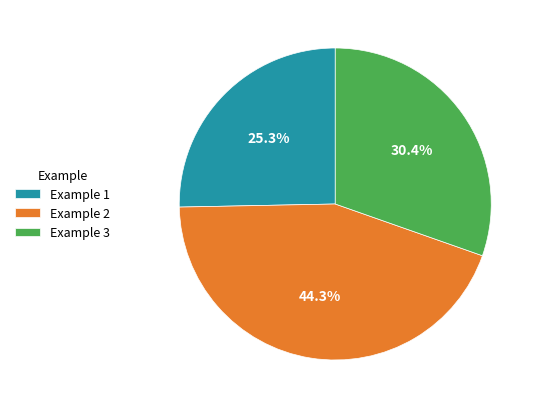

Which has a higher value, Example 2 or Example 1?

Example 2